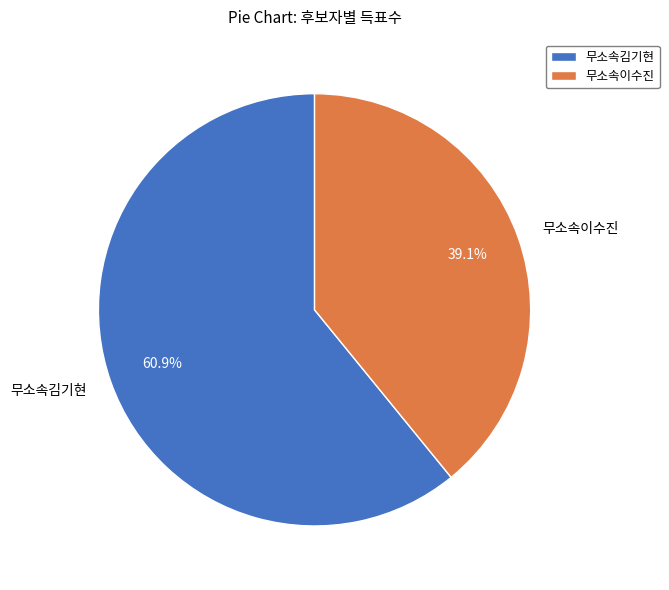

True or false: 무소속김기현 accounts for 50% of the total.

False